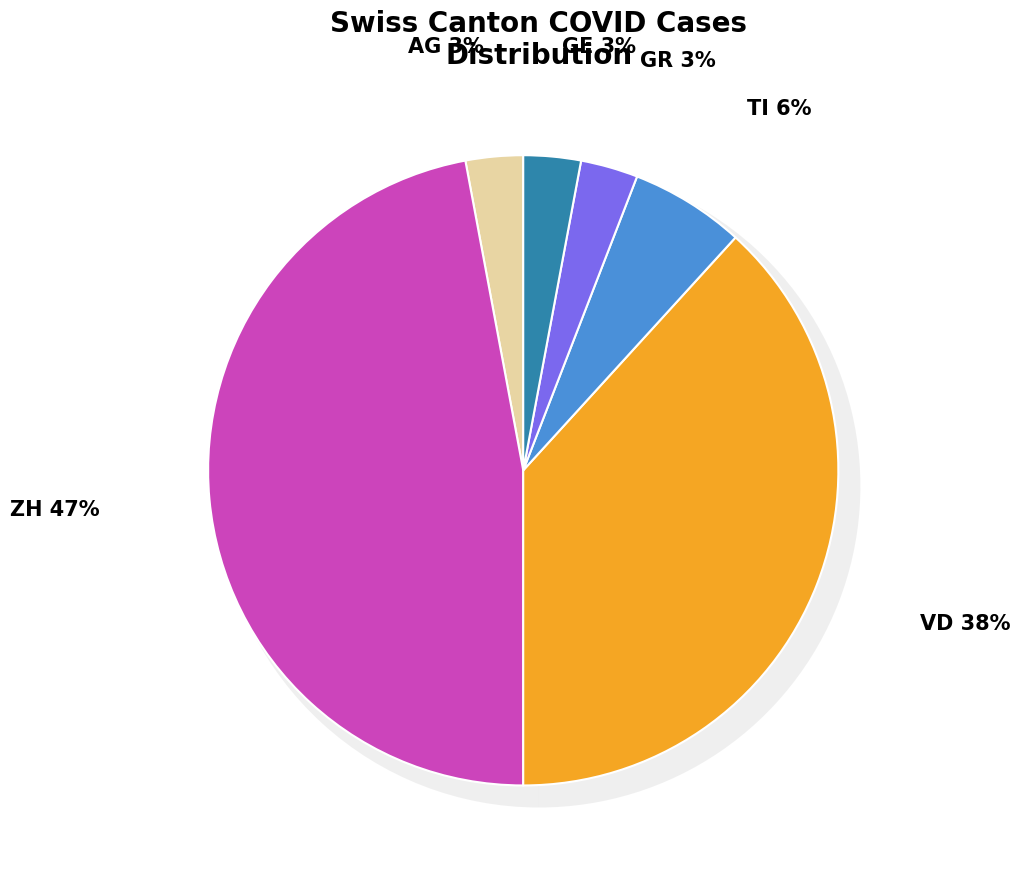

Which category has the biggest portion of the pie?

ZH